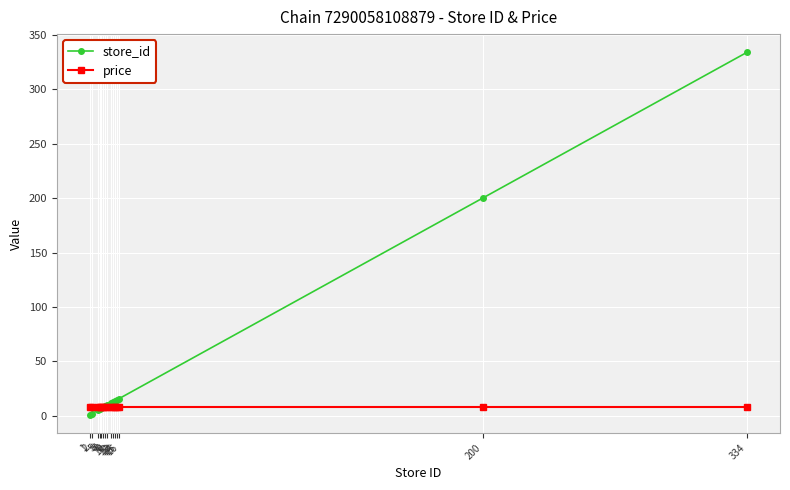

Which series has the largest total across all categories?

store_id